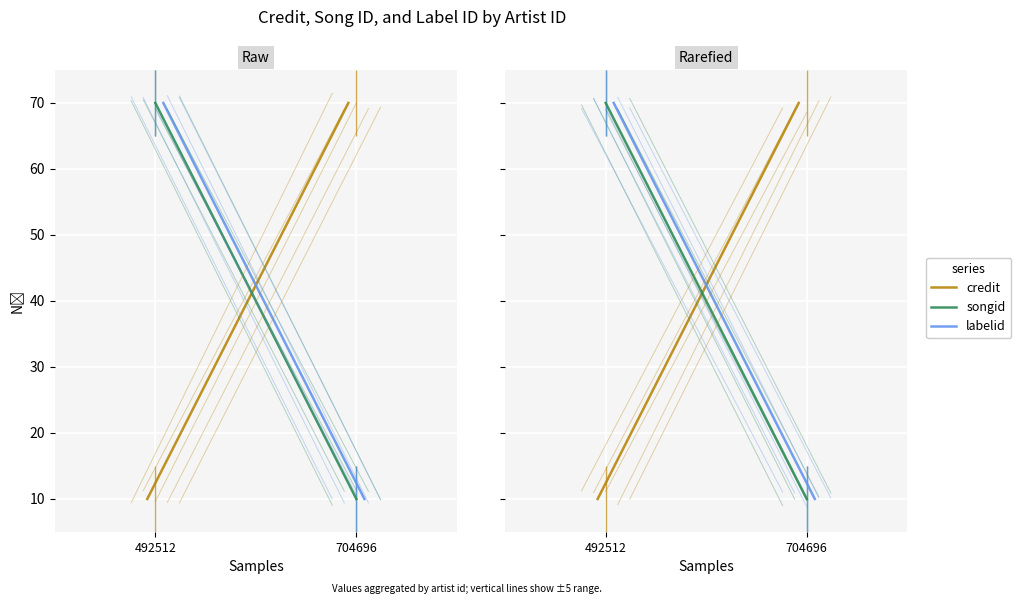

How many values in the labelid series are below 70?

1